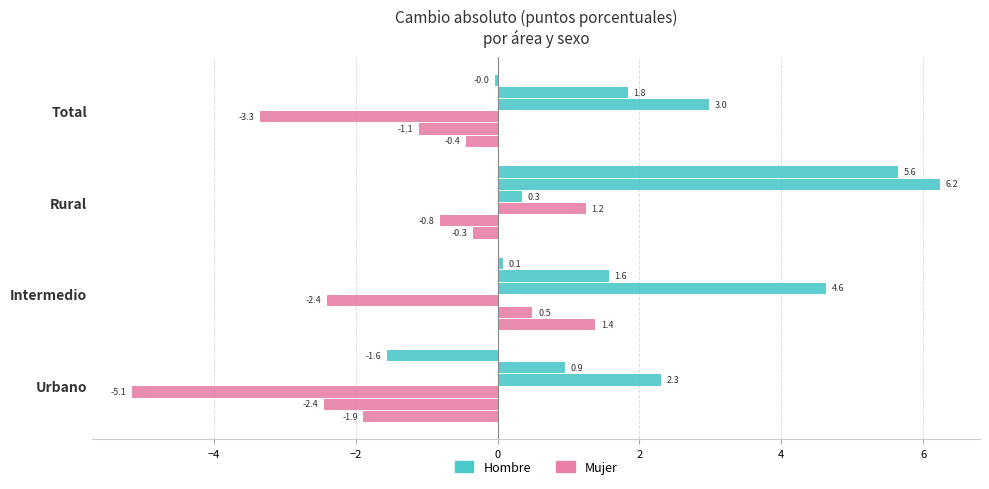

Is it true that Hombre M4/M2 equals 6.2 at Rural?

True